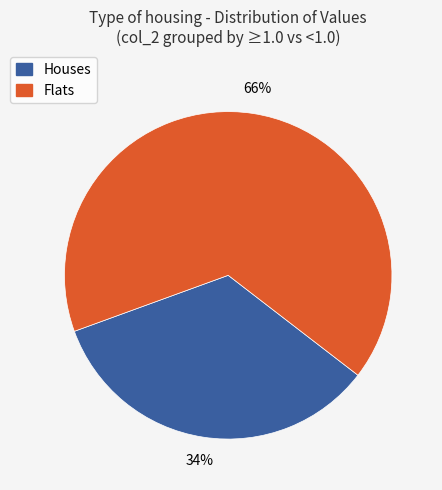

Does any single category account for the majority?

Yes